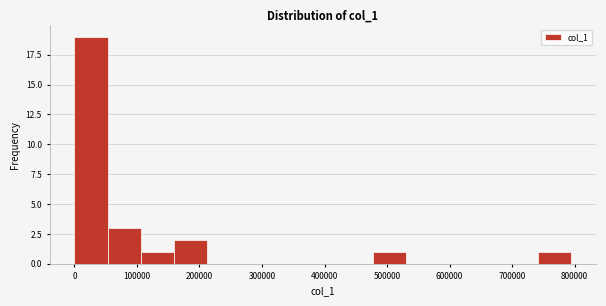

How tall is the bar that spans 110000 to 160000 on the x-axis? Neither the bar edges nor the heights are printed on the chart, so give them approximately, as read against the axes.

1